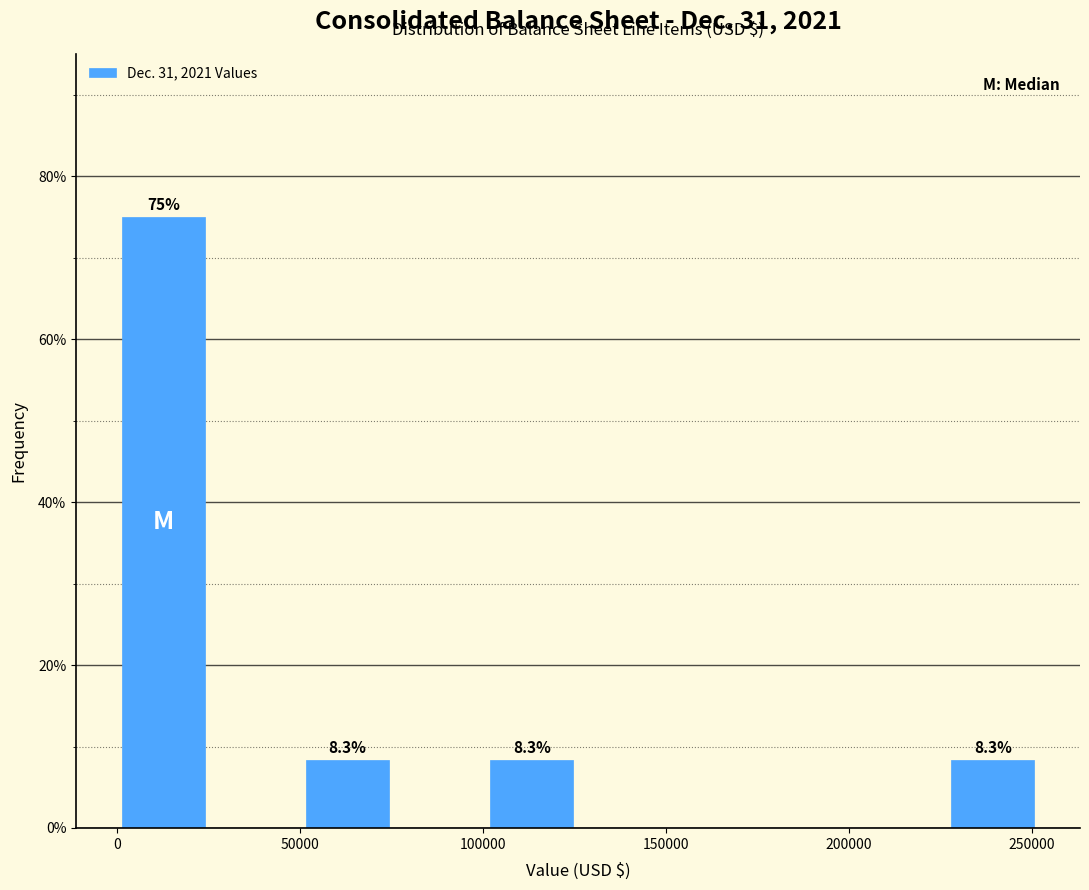

Over which range of the x-axis is the bar tallest?

0 to 25000